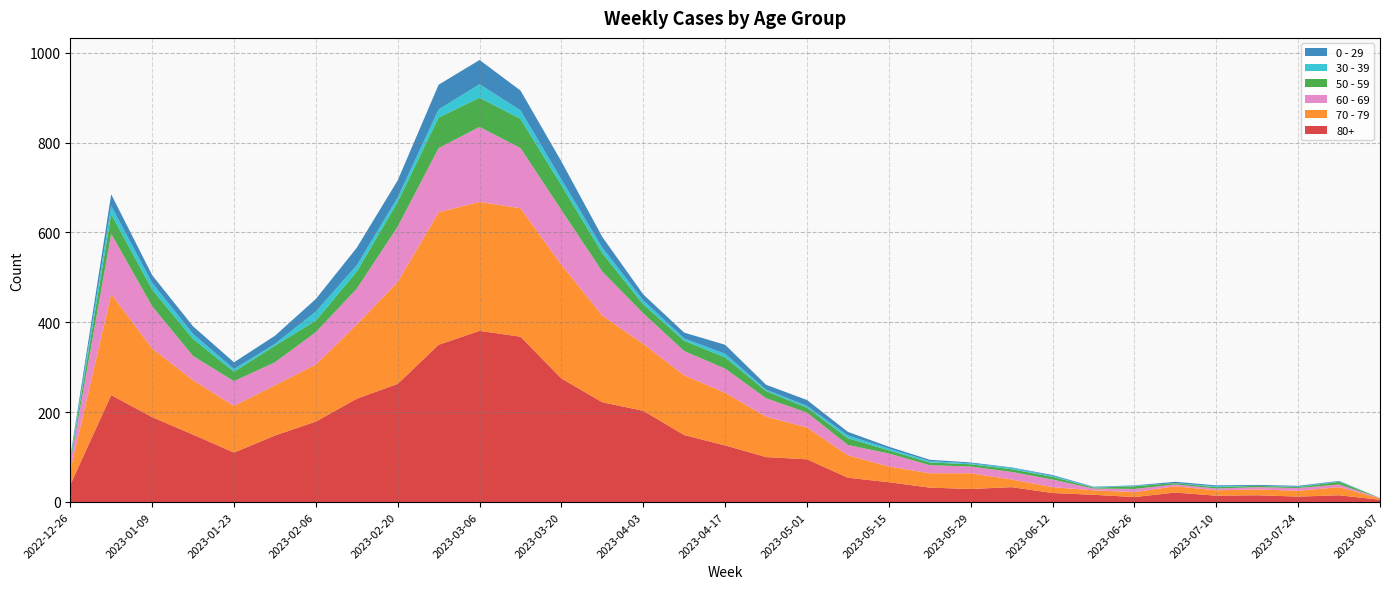

Reading left to right, extract all data points from this chart.

80+: 2022-12-26=38	2023-01-02=238	2023-01-09=189	2023-01-16=150	2023-01-23=110	2023-01-30=148	2023-02-06=179	2023-02-13=230	2023-02-20=263	2023-02-27=350	2023-03-06=381	2023-03-13=368	2023-03-20=275	2023-03-27=222	2023-04-03=203	2023-04-10=149	2023-04-17=126	2023-04-24=100	2023-05-01=95	2023-05-08=54	2023-05-15=44	2023-05-22=32	2023-05-29=29	2023-06-05=33	2023-06-12=20	2023-06-19=16	2023-06-26=11	2023-07-03=21	2023-07-10=14	2023-07-17=15	2023-07-24=12	2023-07-31=15	2023-08-07=5
70 - 79: 2022-12-26=32	2023-01-02=225	2023-01-09=153	2023-01-16=121	2023-01-23=104	2023-01-30=112	2023-02-06=127	2023-02-13=165	2023-02-20=227	2023-02-27=295	2023-03-06=287	2023-03-13=286	2023-03-20=253	2023-03-27=193	2023-04-03=149	2023-04-10=133	2023-04-17=117	2023-04-24=90	2023-05-01=71	2023-05-08=50	2023-05-15=35	2023-05-22=32	2023-05-29=35	2023-06-05=17	2023-06-12=13	2023-06-19=10	2023-06-26=11	2023-07-03=14	2023-07-10=12	2023-07-17=13	2023-07-24=13	2023-07-31=18	2023-08-07=3
60 - 69: 2022-12-26=16	2023-01-02=134	2023-01-09=94	2023-01-16=54	2023-01-23=55	2023-01-30=51	2023-02-06=72	2023-02-13=80	2023-02-20=123	2023-02-27=143	2023-03-06=167	2023-03-13=134	2023-03-20=122	2023-03-27=98	2023-04-03=68	2023-04-10=54	2023-04-17=54	2023-04-24=41	2023-05-01=33	2023-05-08=23	2023-05-15=29	2023-05-22=18	2023-05-29=15	2023-06-05=17	2023-06-12=17	2023-06-19=4	2023-06-26=7	2023-07-03=4	2023-07-10=4	2023-07-17=5	2023-07-24=6	2023-07-31=6	2023-08-07=1
50 - 59: 2022-12-26=5	2023-01-02=44	2023-01-09=37	2023-01-16=38	2023-01-23=21	2023-01-30=37	2023-02-06=26	2023-02-13=38	2023-02-20=55	2023-02-27=68	2023-03-06=65	2023-03-13=65	2023-03-20=55	2023-03-27=41	2023-04-03=20	2023-04-10=23	2023-04-17=25	2023-04-24=16	2023-05-01=11	2023-05-08=15	2023-05-15=7	2023-05-22=6	2023-05-29=5	2023-06-05=6	2023-06-12=6	2023-06-19=2	2023-06-26=6	2023-07-03=3	2023-07-10=3	2023-07-17=3	2023-07-24=2	2023-07-31=6	2023-08-07=0
30 - 39: 2022-12-26=5	2023-01-02=18	2023-01-09=15	2023-01-16=11	2023-01-23=6	2023-01-30=4	2023-02-06=20	2023-02-13=14	2023-02-20=10	2023-02-27=18	2023-03-06=30	2023-03-13=19	2023-03-20=13	2023-03-27=12	2023-04-03=9	2023-04-10=5	2023-04-17=8	2023-04-24=3	2023-05-01=4	2023-05-08=6	2023-05-15=4	2023-05-22=3	2023-05-29=2	2023-06-05=3	2023-06-12=2	2023-06-19=1	2023-06-26=1	2023-07-03=0	2023-07-10=2	2023-07-17=0	2023-07-24=1	2023-07-31=1	2023-08-07=0
0 - 29: 2022-12-26=4	2023-01-02=26	2023-01-09=17	2023-01-16=17	2023-01-23=15	2023-01-30=18	2023-02-06=28	2023-02-13=39	2023-02-20=38	2023-02-27=55	2023-03-06=54	2023-03-13=44	2023-03-20=40	2023-03-27=24	2023-04-03=13	2023-04-10=13	2023-04-17=20	2023-04-24=11	2023-05-01=13	2023-05-08=8	2023-05-15=4	2023-05-22=3	2023-05-29=2	2023-06-05=1	2023-06-12=2	2023-06-19=1	2023-06-26=1	2023-07-03=3	2023-07-10=2	2023-07-17=2	2023-07-24=2	2023-07-31=1	2023-08-07=0